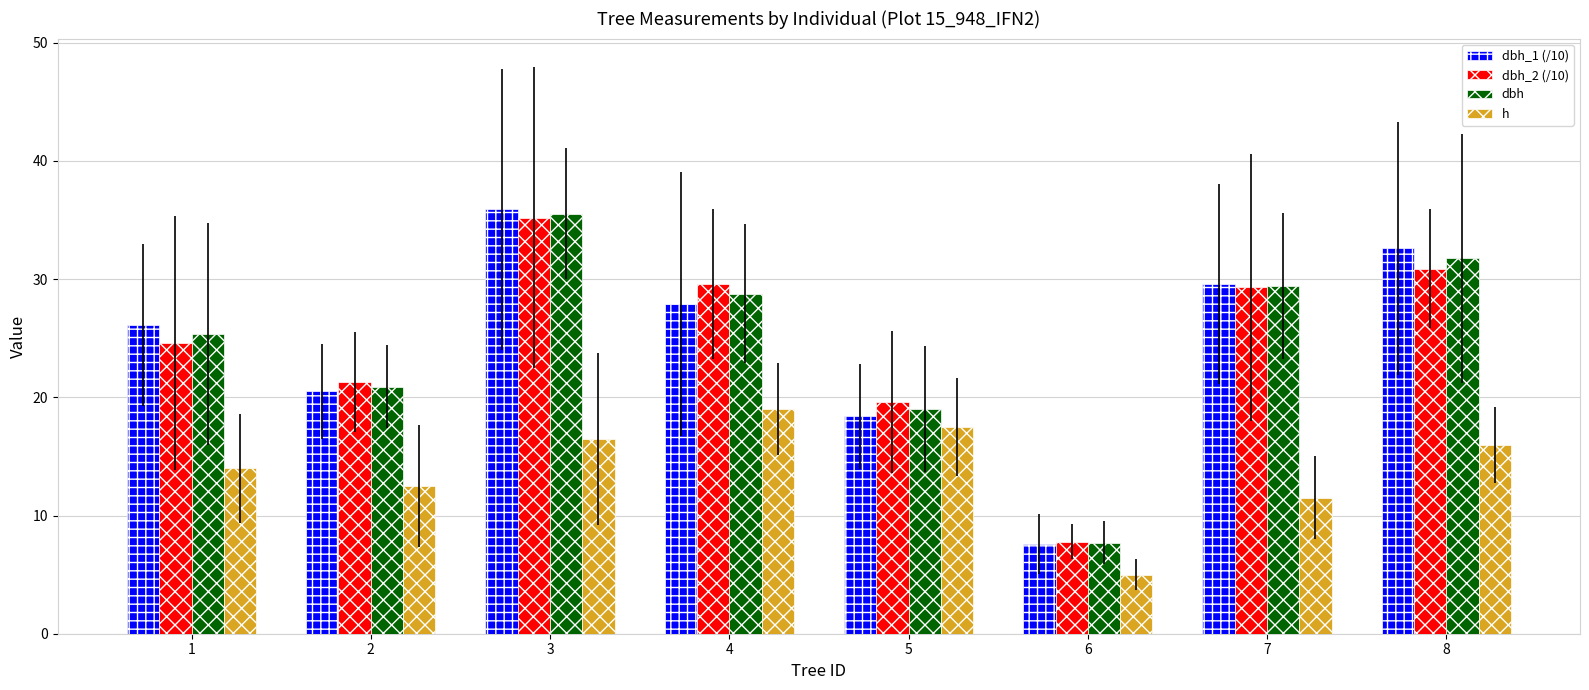

What is the total value across all series at 3?

123.2